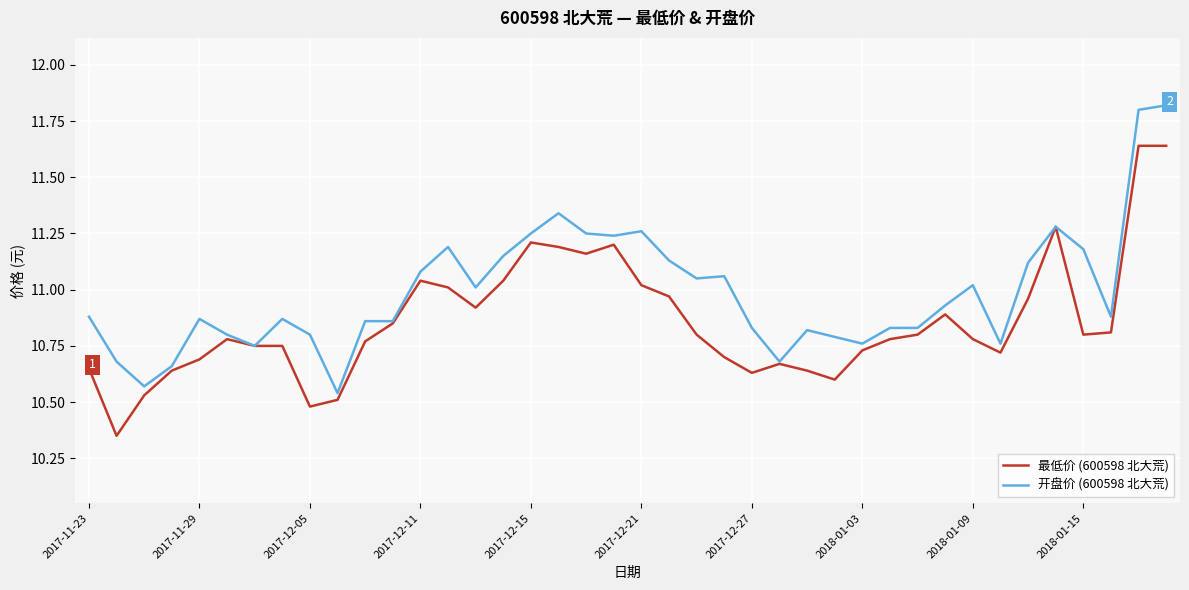

List the series in order of their overall mean, highest first.

开盘价 (600598 北大荒), 最低价 (600598 北大荒)